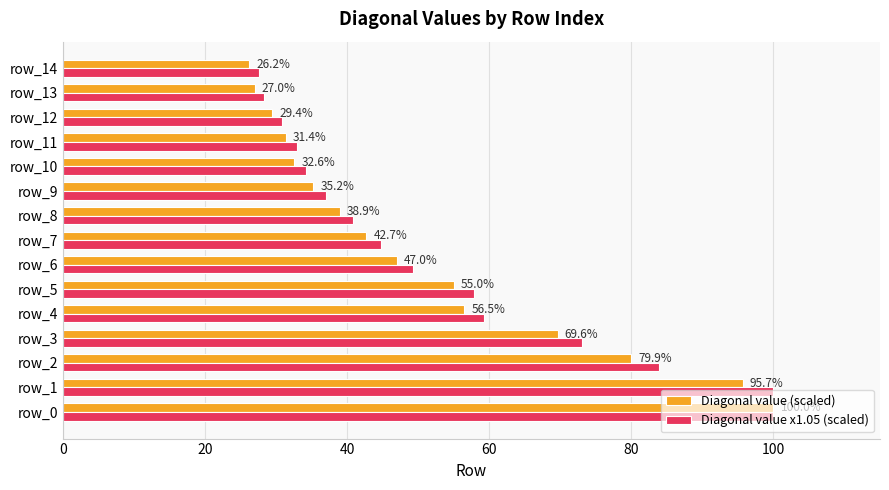

Where is Diagonal value x1.05 (scaled) nearest to the value 63?

row_4